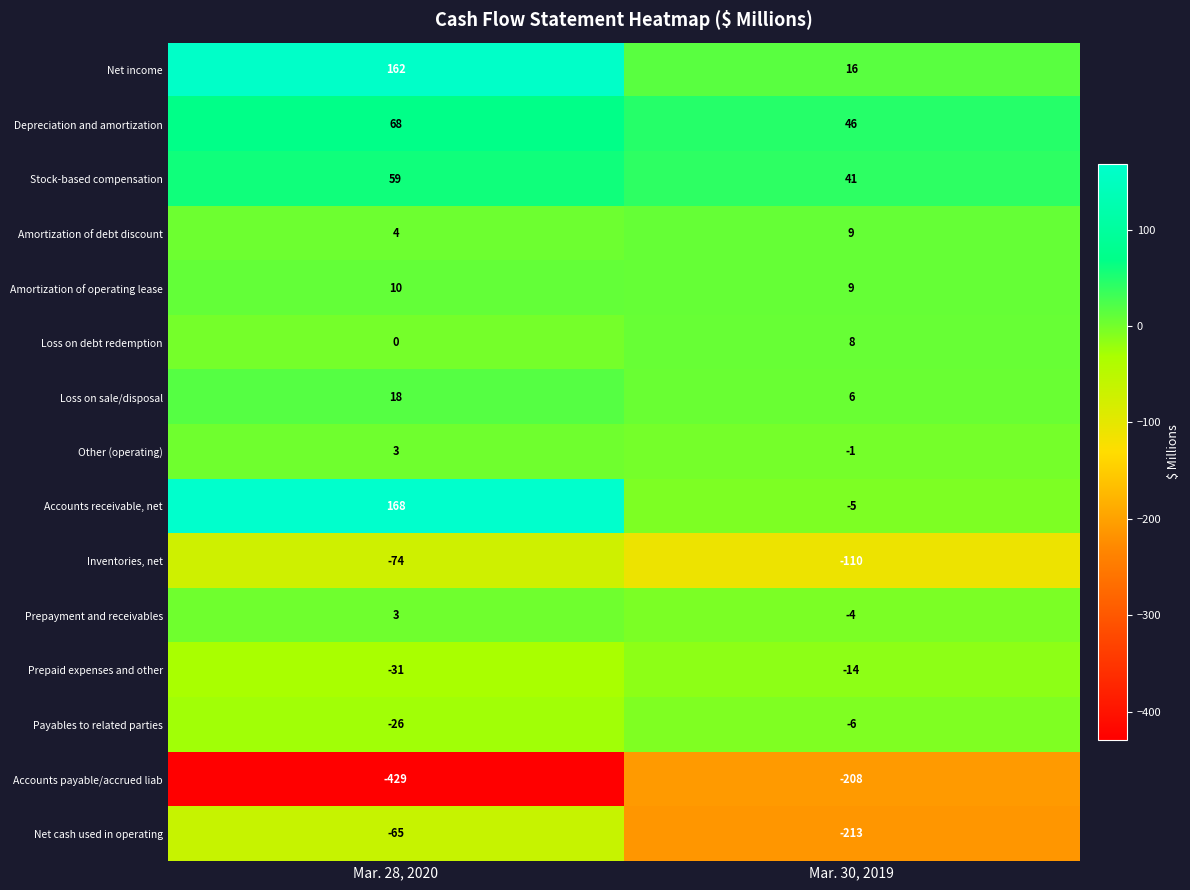

Reading left to right, what are all the values shown in this chart?

Net income: 162	16
Depreciation and amortization: 68	46
Stock-based compensation: 59	41
Amortization of debt discount: 4	9
Amortization of operating lease: 10	9
Loss on debt redemption: 0	8
Loss on sale/disposal: 18	6
Other (operating): 3	-1
Accounts receivable, net: 168	-5
Inventories, net: -74	-110
Prepayment and receivables: 3	-4
Prepaid expenses and other: -31	-14
Payables to related parties: -26	-6
Accounts payable/accrued liab: -429	-208
Net cash used in operating: -65	-213